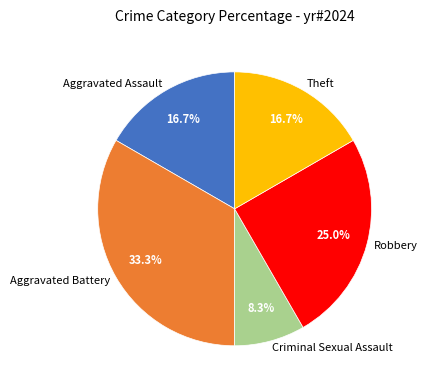

Do Aggravated Assault and Criminal Sexual Assault together represent more than half of the pie?

No